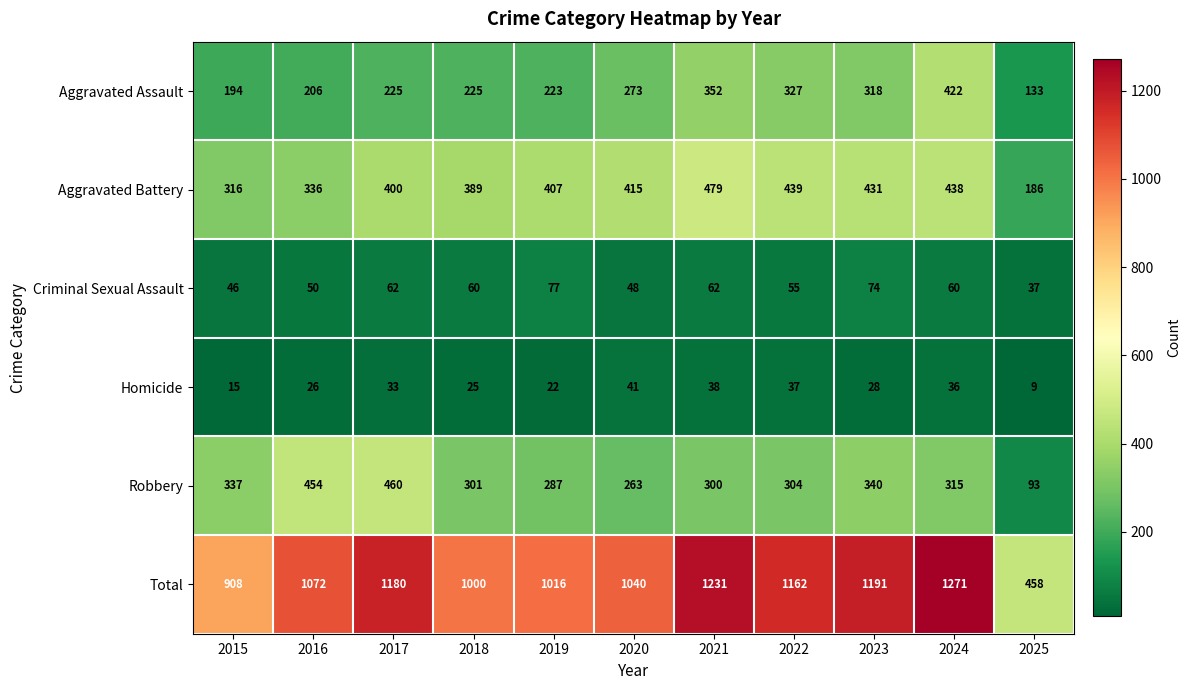

Which label corresponds to the largest value in the chart?

2024